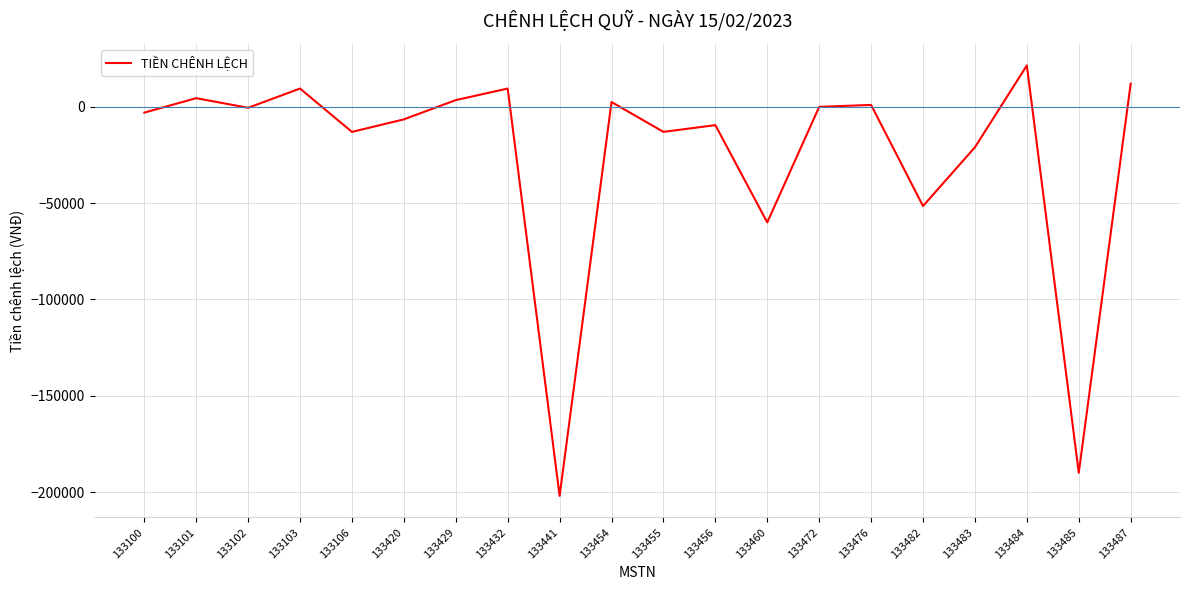

At which category does the chart reach its minimum across all series?

133441